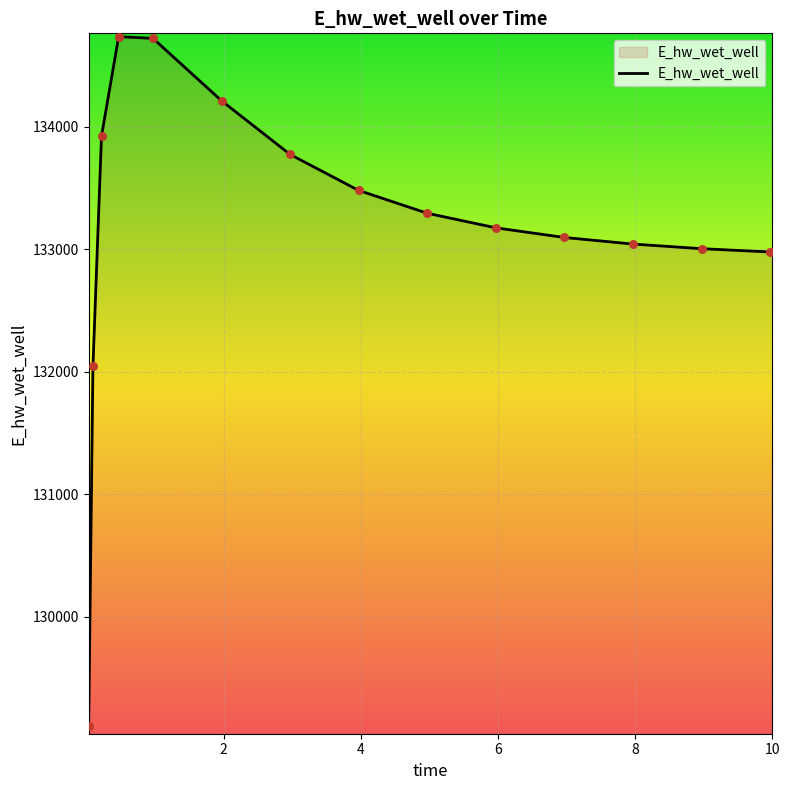

What is the minimum value shown in the chart?

129110.0